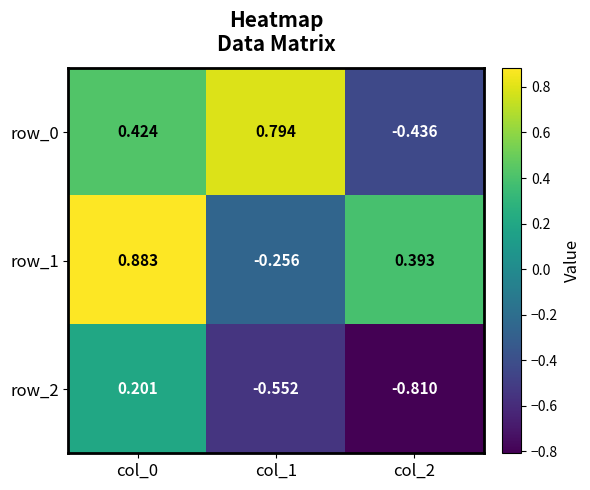

What value does the row_1 series have at col_2?

0.4